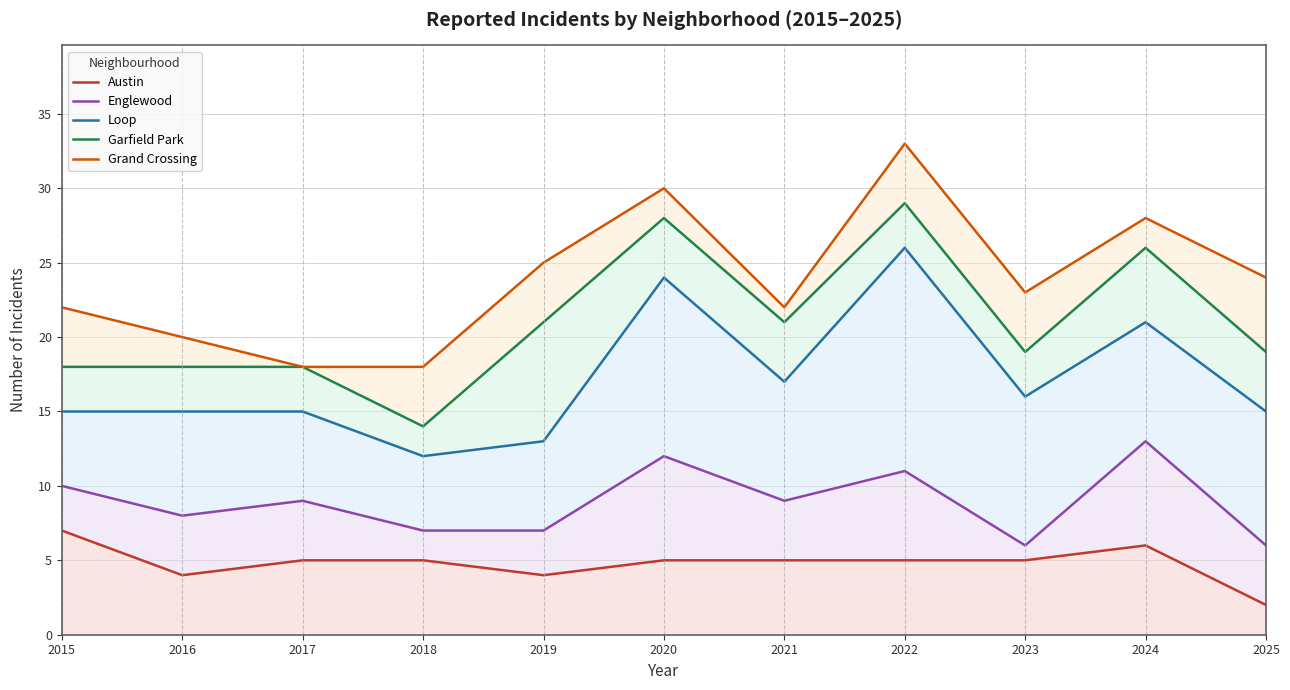

How many data points does each series have?

11